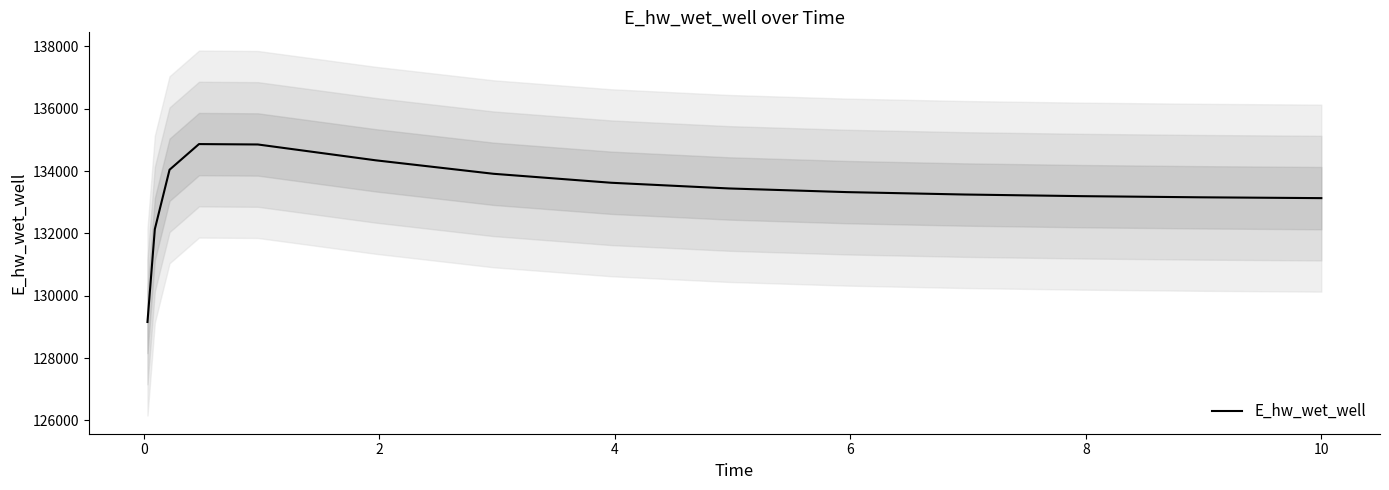

What is the highest value of the E_hw_wet_well series?

134868.6